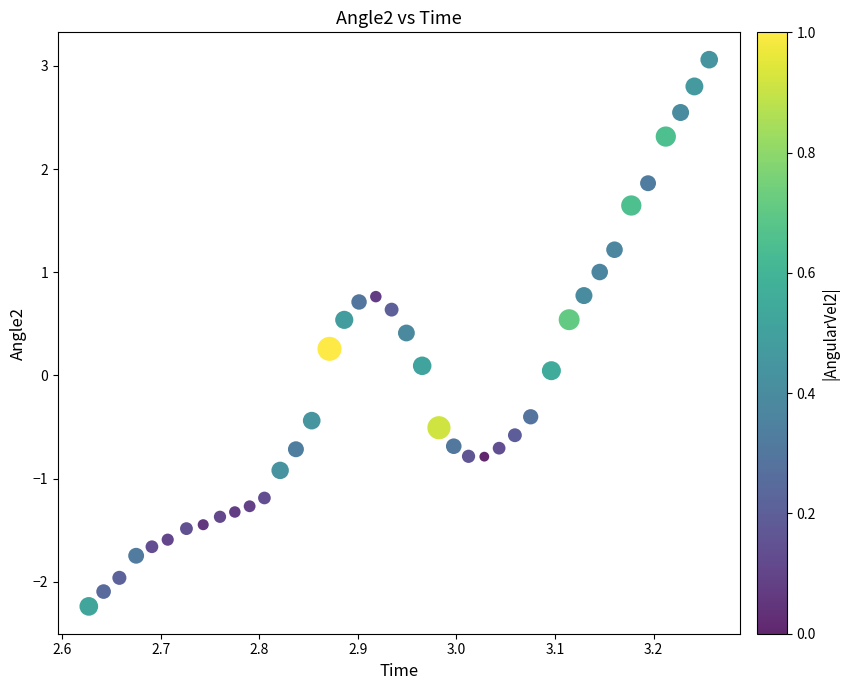

What is the range of Y values (max minus min)?

5.3